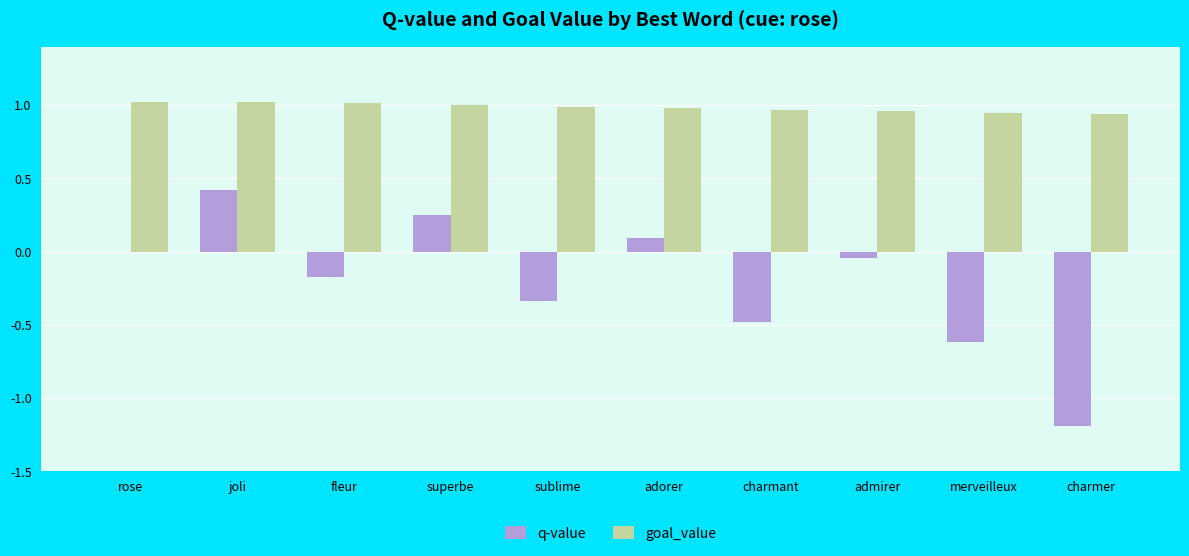

How many distinct data groups are displayed?

2